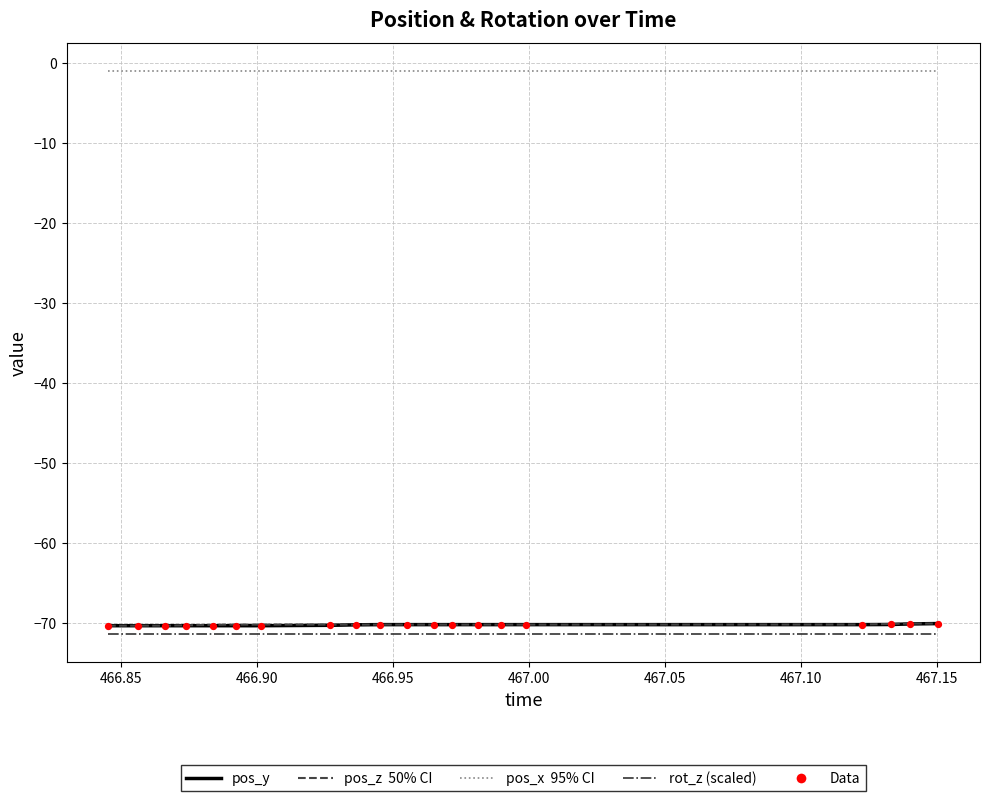

At how many categories does at least one series exceed -56?

20